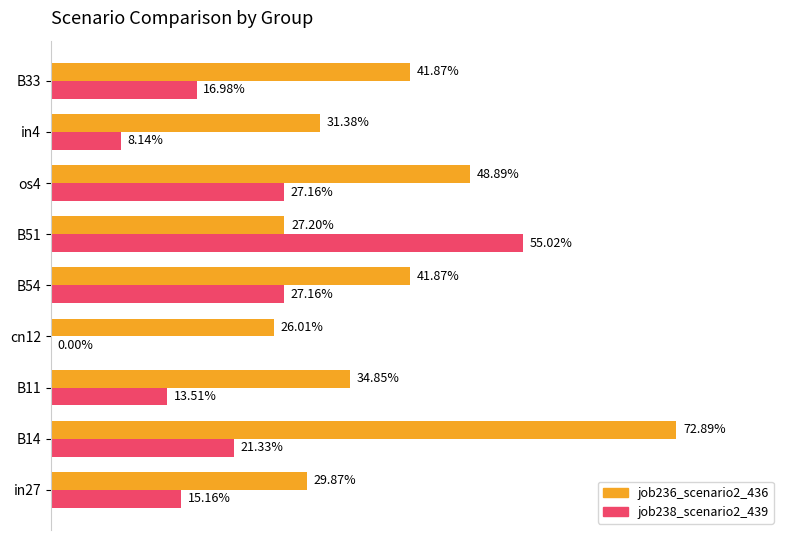

What are all the series names shown in the legend?

job236_scenario2_436, job238_scenario2_439